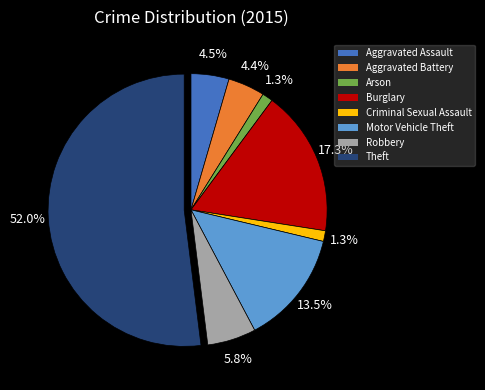

Which slice is the largest?

Theft